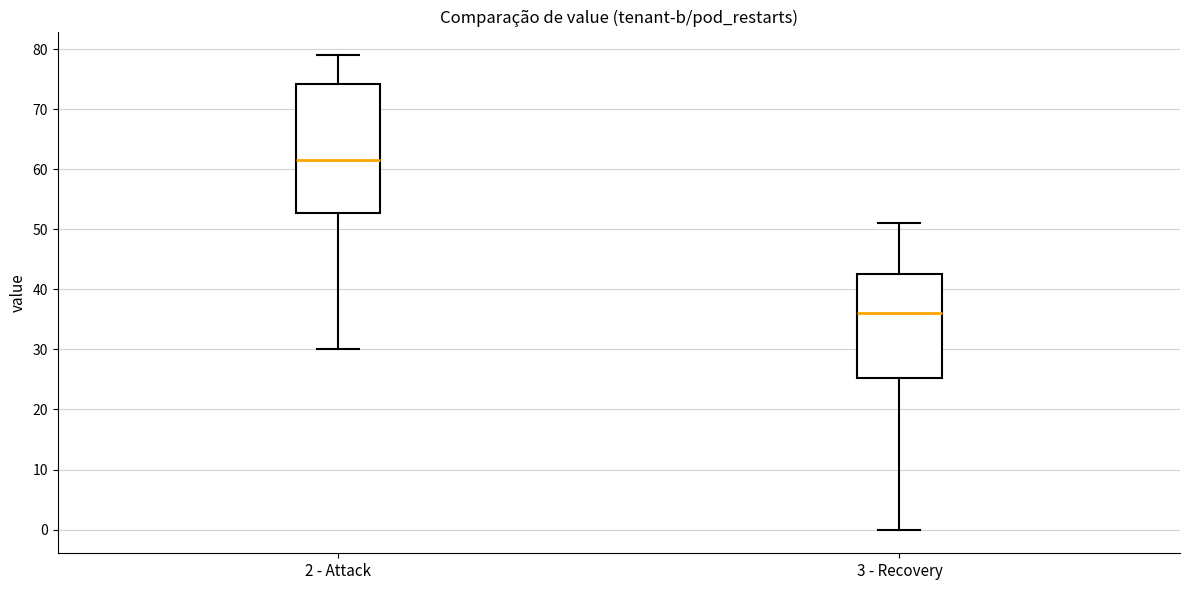

Comparing the boxes themselves (not the whiskers), which one is the tallest?

2 - Attack